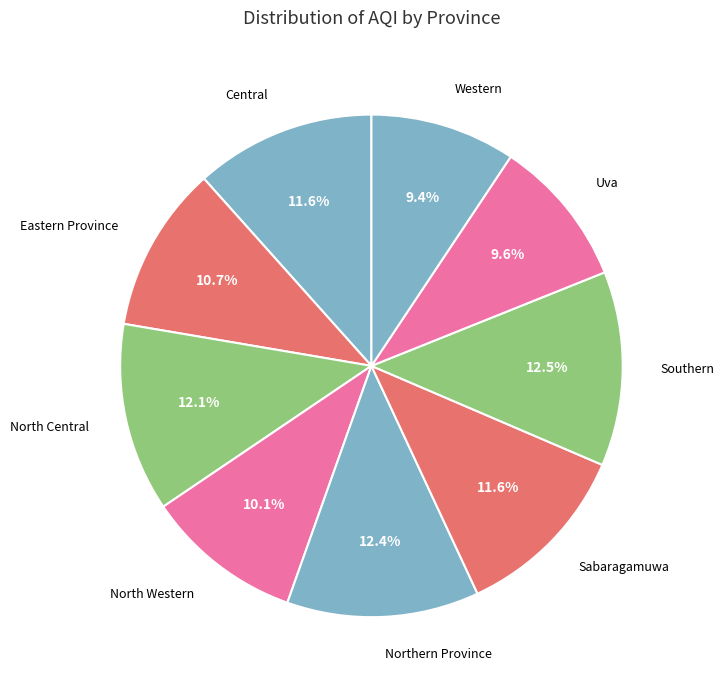

True or false: Eastern Province accounts for 1% of the total.

False